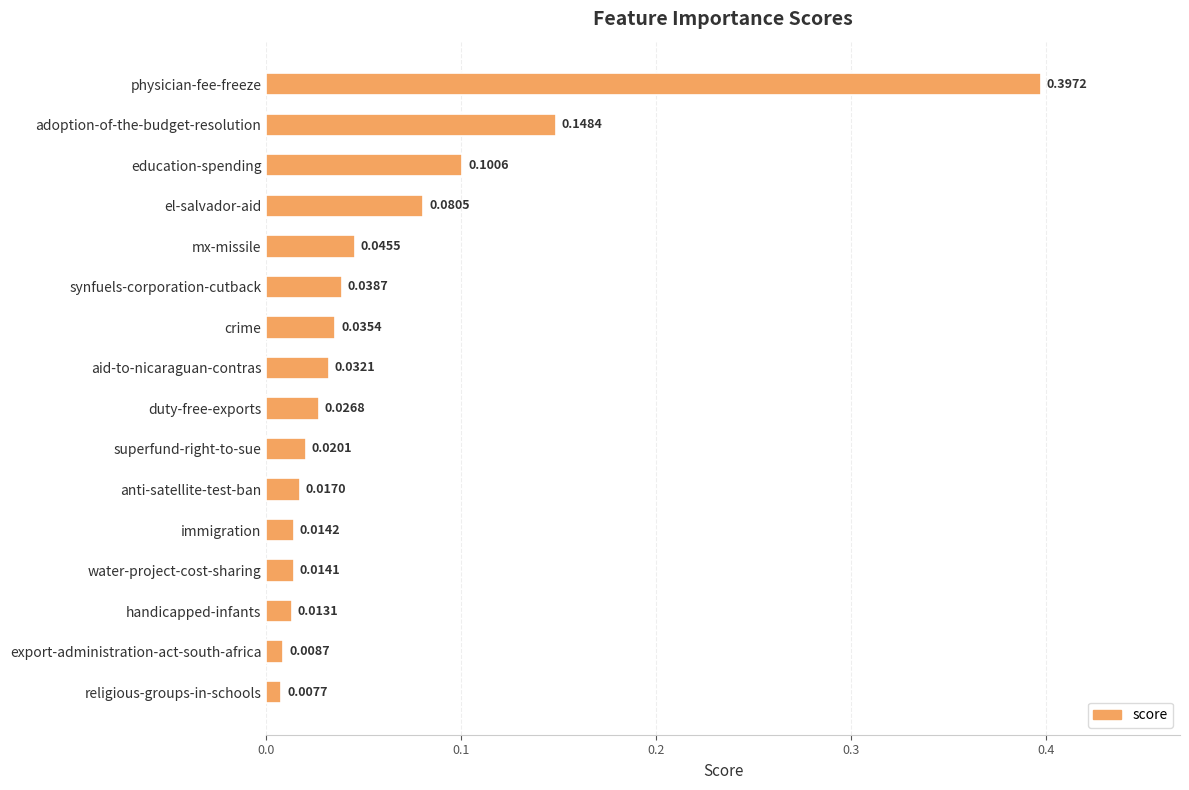

What is the sum of all values?

1.0